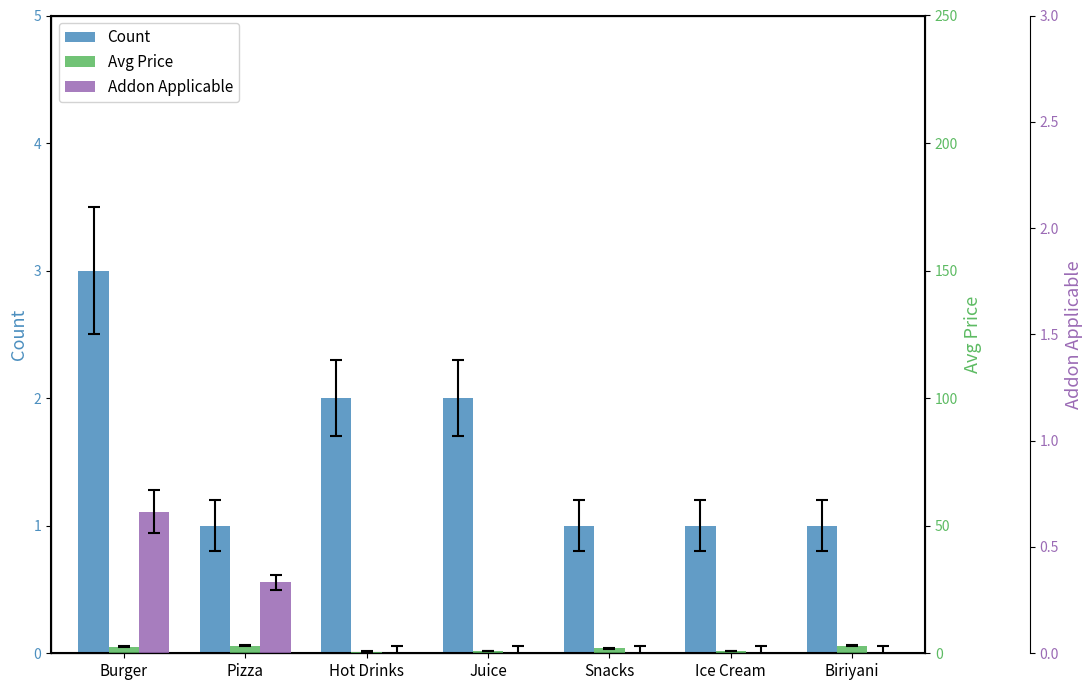

How many Addon Applicable values are between 0 and 1?

7